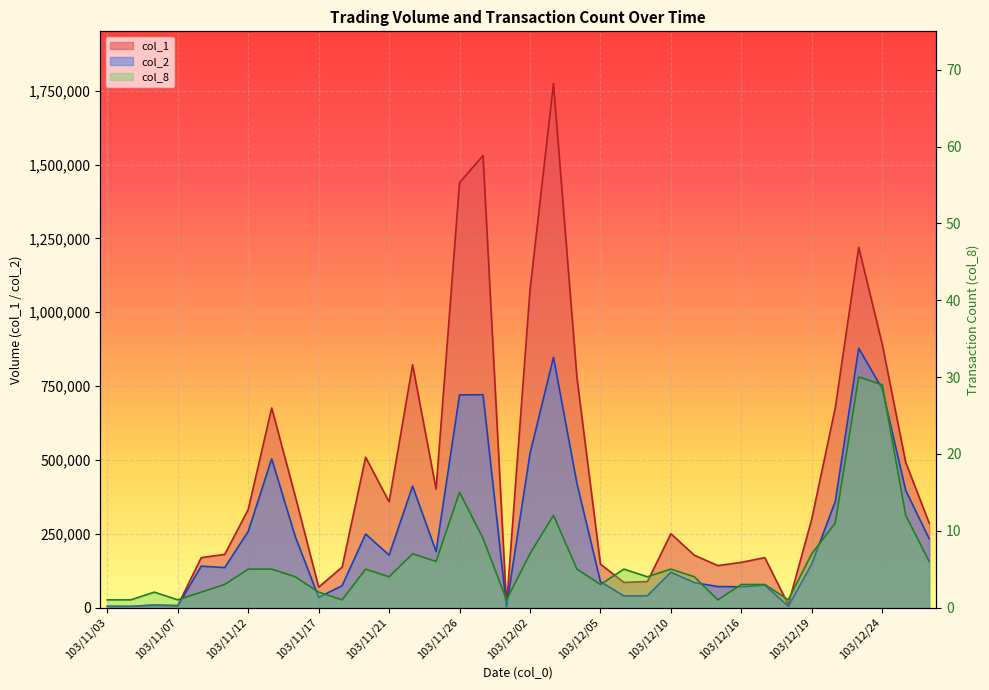

What is the total value across all series at 103/11/12?

589945